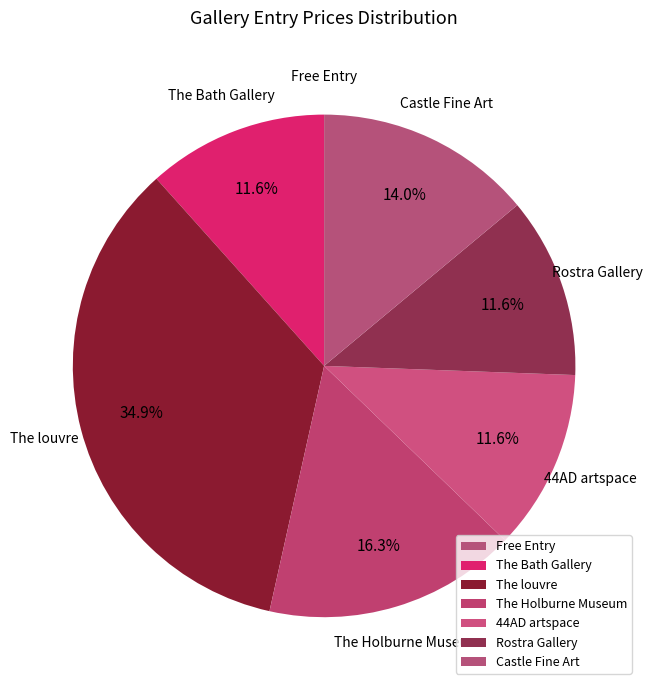

What is the ratio of the value at The louvre to the value at Rostra Gallery?

3.0